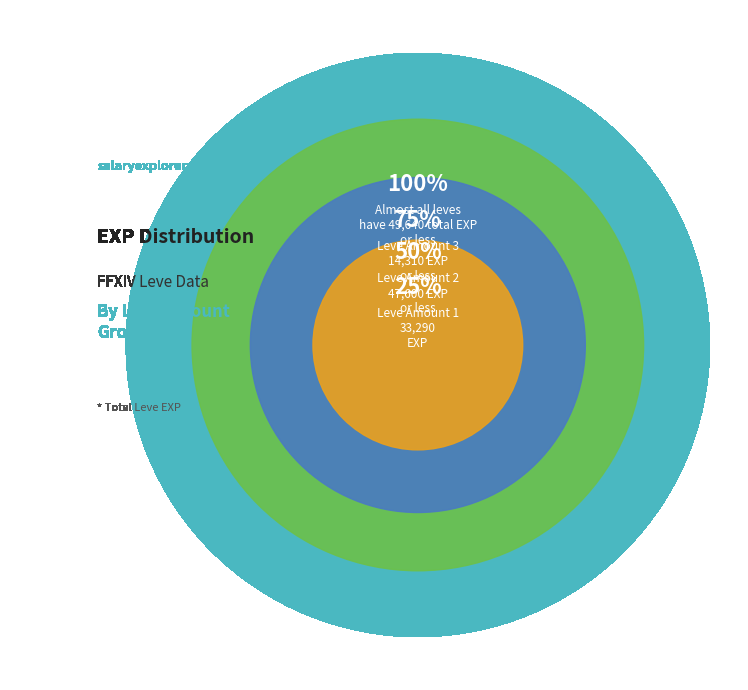

Which slice is the smallest?

1